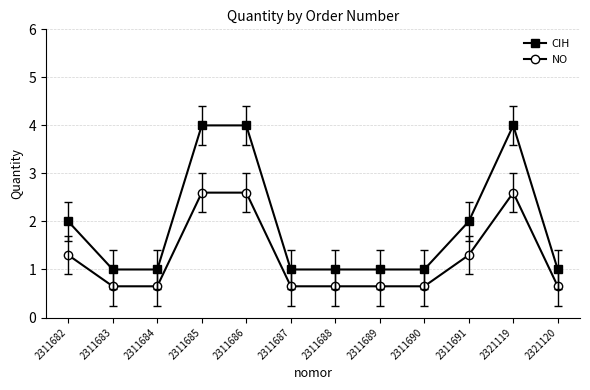

Is it true that CIH equals 1.7 at 2311687?

False